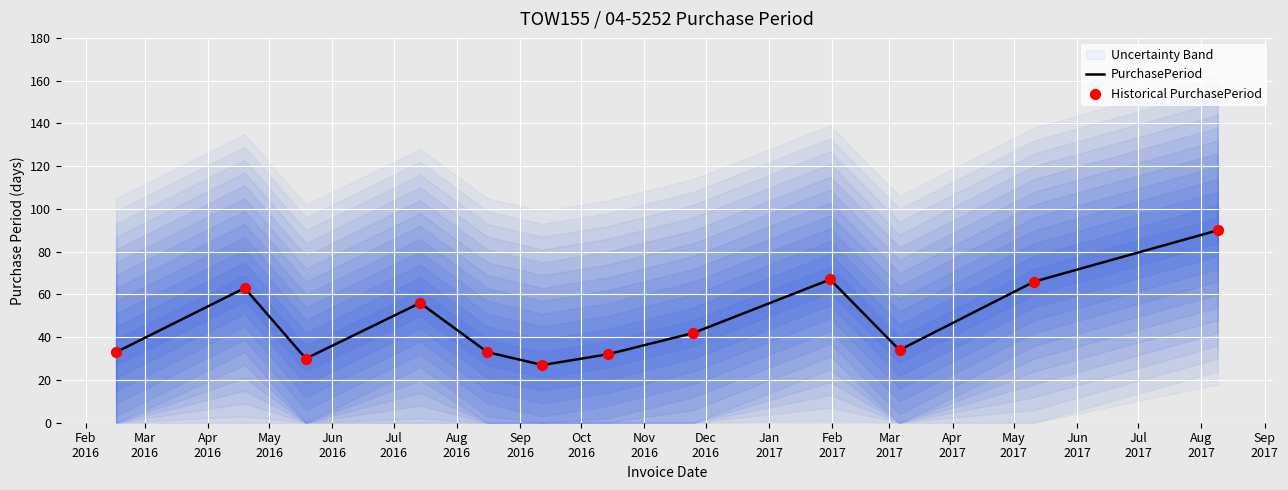

What is the highest value of the PurchasePeriod series?

90